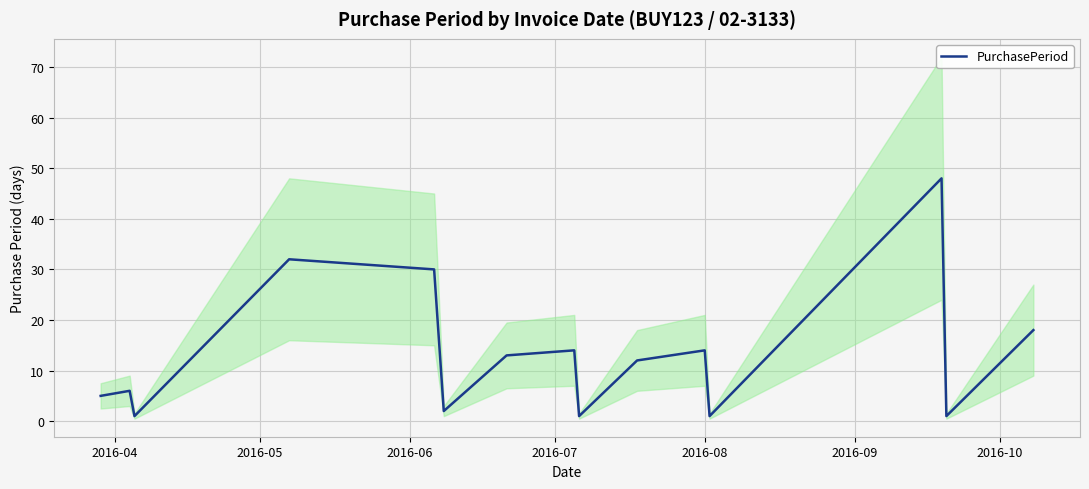

What is the maximum value for PurchasePeriod?

48